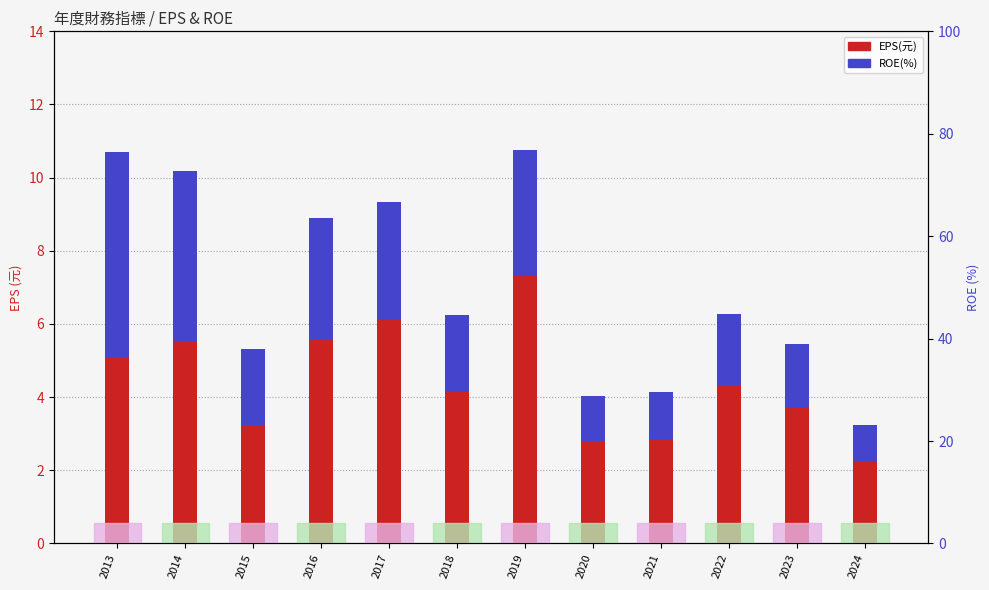

True or false: ROE(%) has a value of 3.3 at 2016.

True